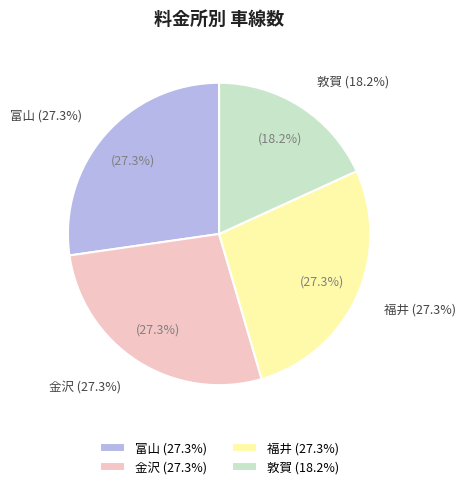

The 金沢 slice represents 35% of the pie. True or false?

False